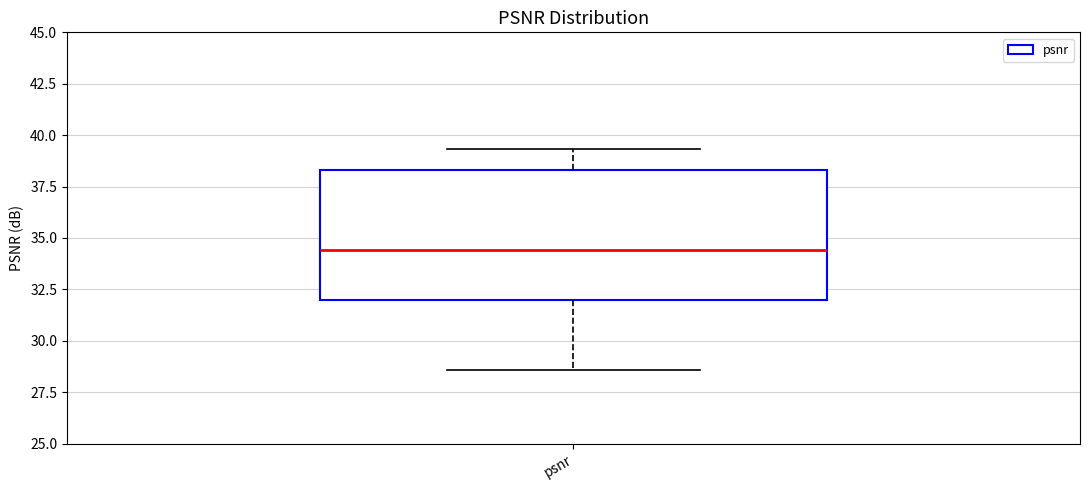

Transcribe this box plot: give where the median line is, the range the box spans, and where the two whiskers end, as read against the y-axis. The values are not printed on the chart, so give them approximately, as read against the axis.

median 34.5, box 32.0 to 38.5, whiskers 28.5 to 39.5